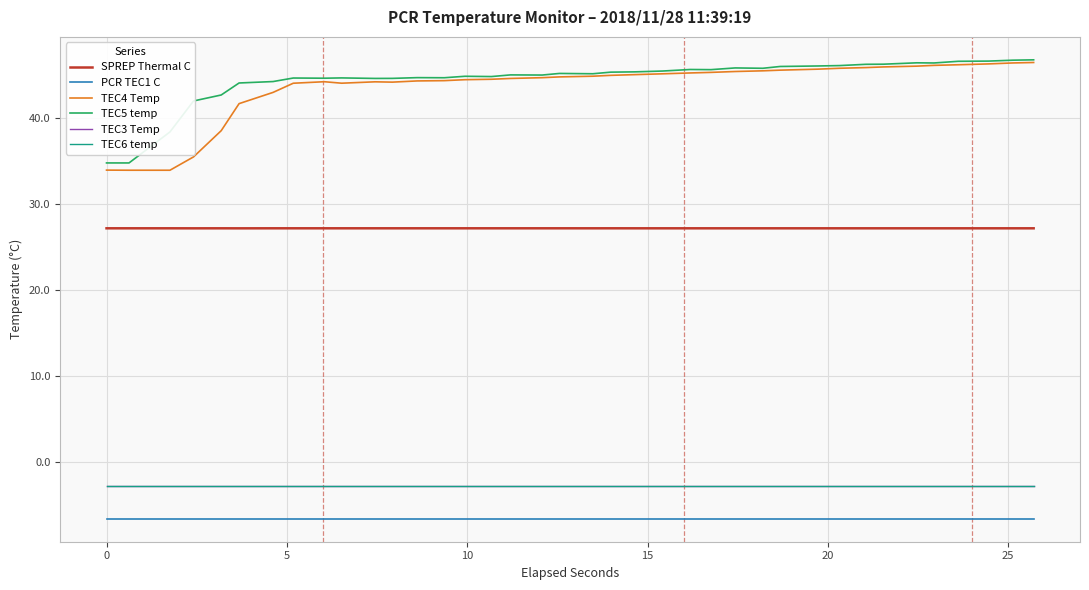

Which series has the largest range (max minus min)?

TEC4 Temp